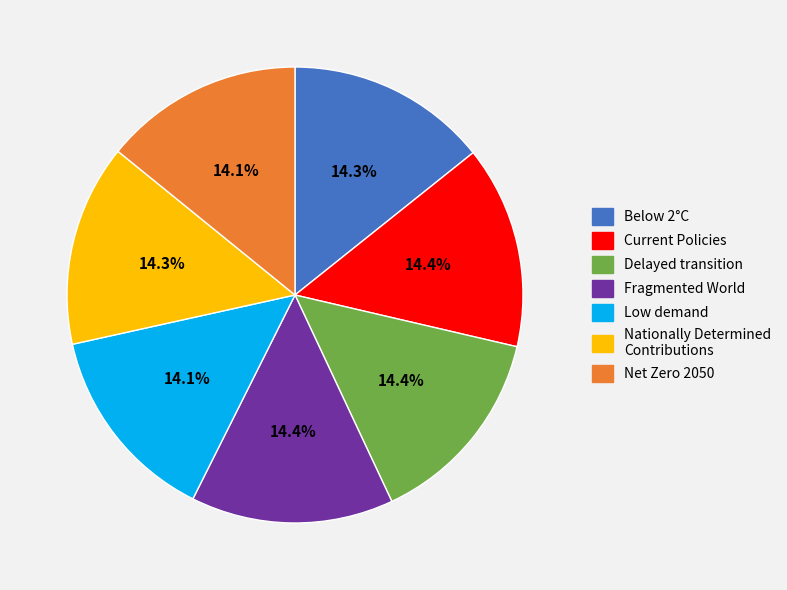

Does Net Zero 2050 represent more than half of the total?

No